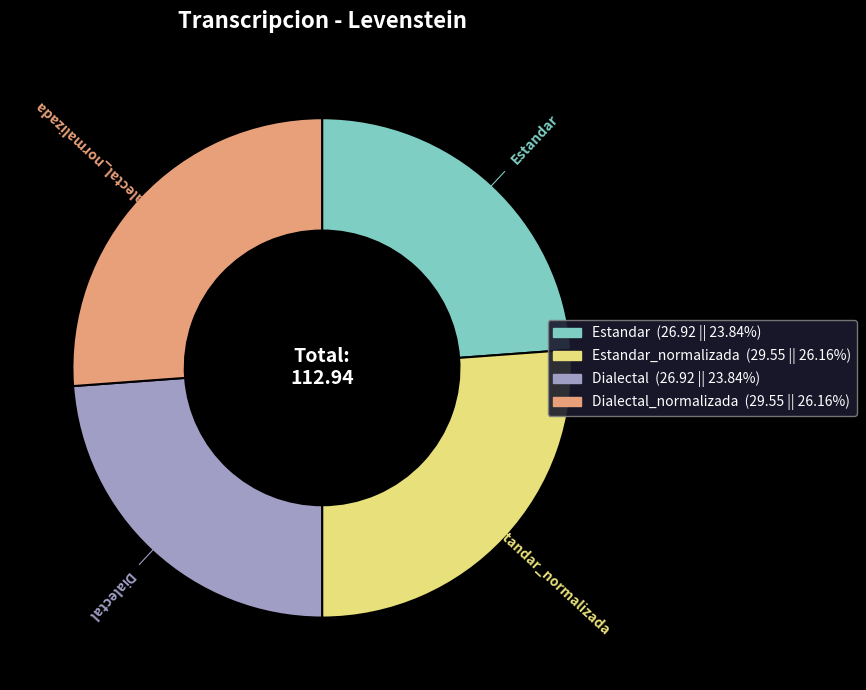

How many slices are in this pie chart?

4